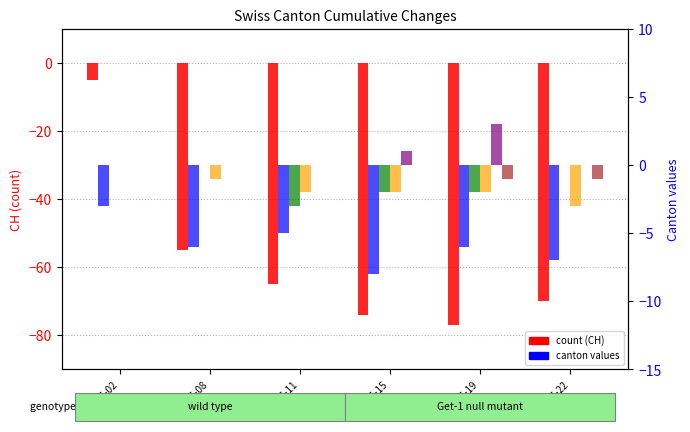

Does the chart contain any negative values?

Yes